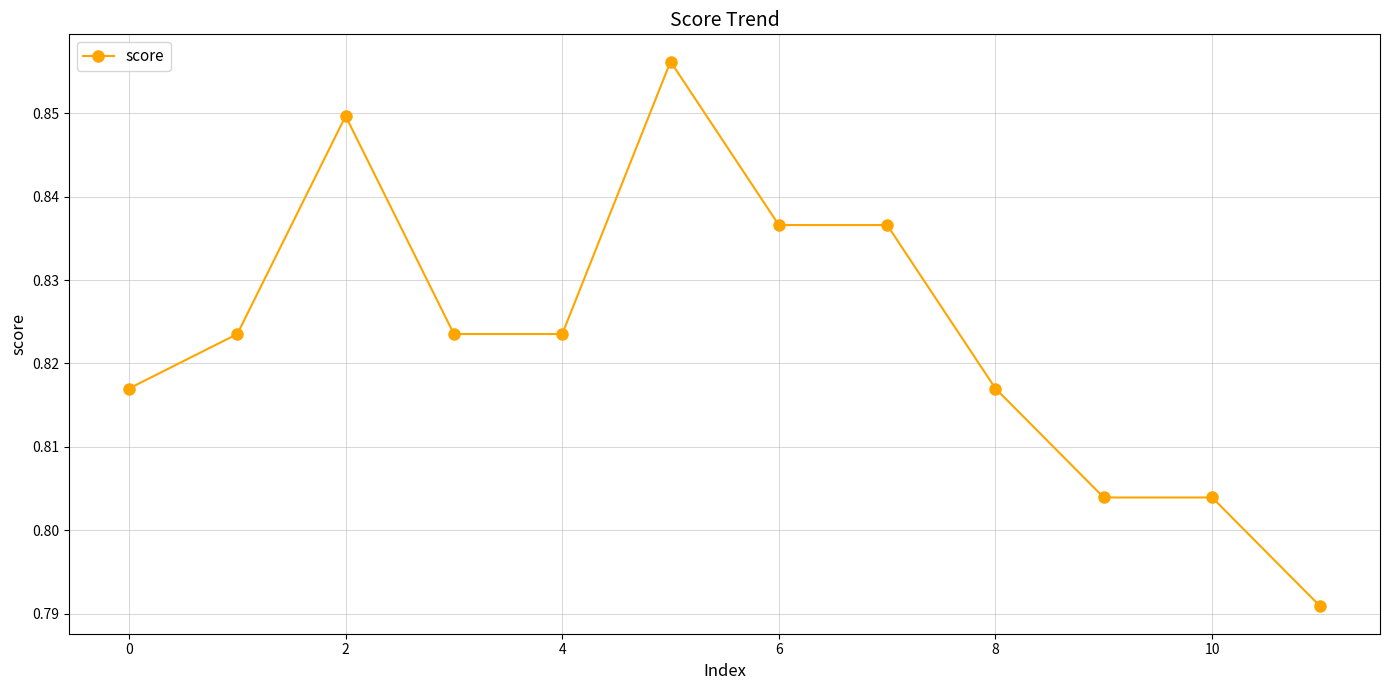

What is the sum of all values?

9.9